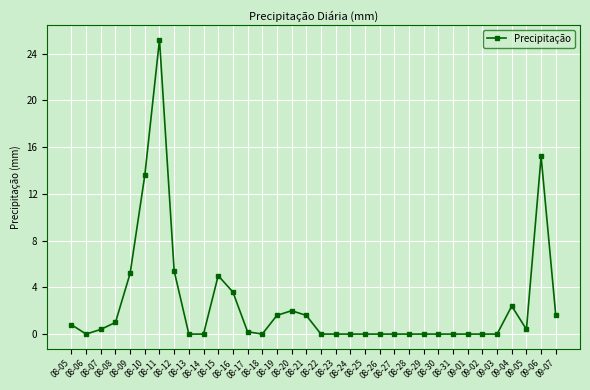

True or false: the data has more than 1 interior local peaks.

True